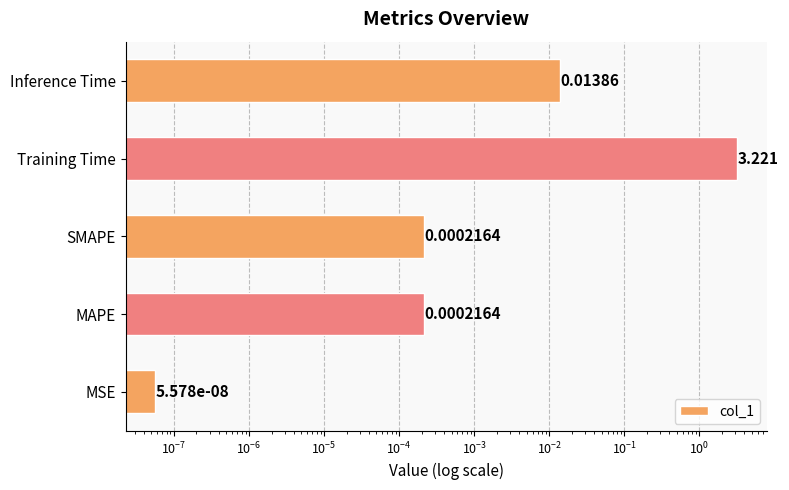

How many bars are there in total?

5